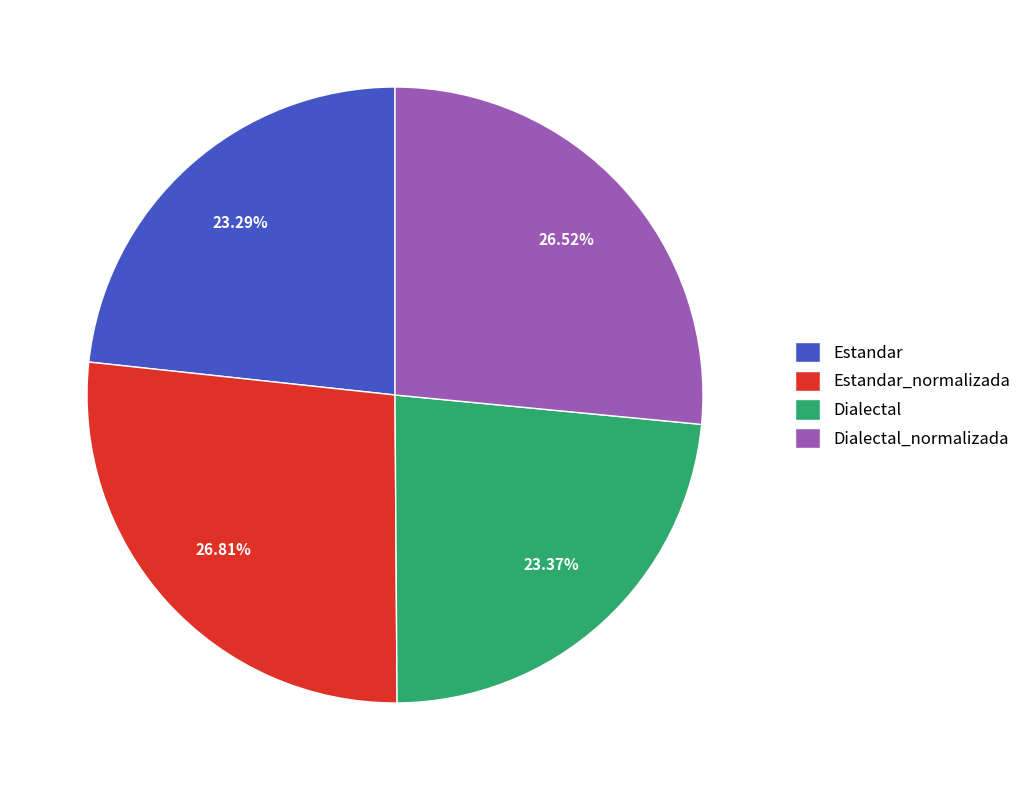

Approximately how many times larger is the value at Estandar_normalizada compared to Estandar?

1.2